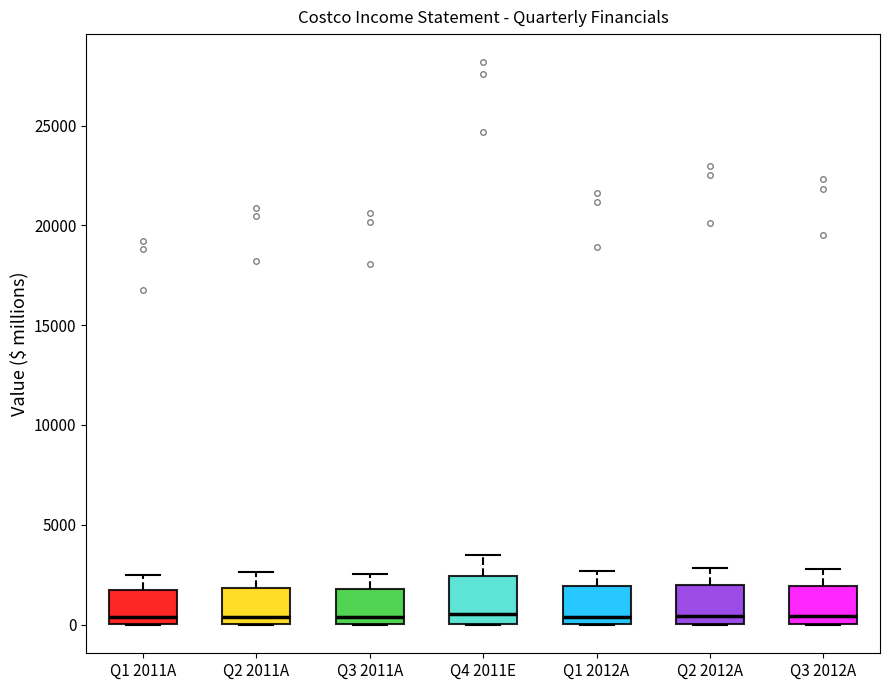

Where does the median line of the box for Q2 2012A sit on the y-axis? The values are not printed on the chart, so give them approximately, as read against the axis.

500